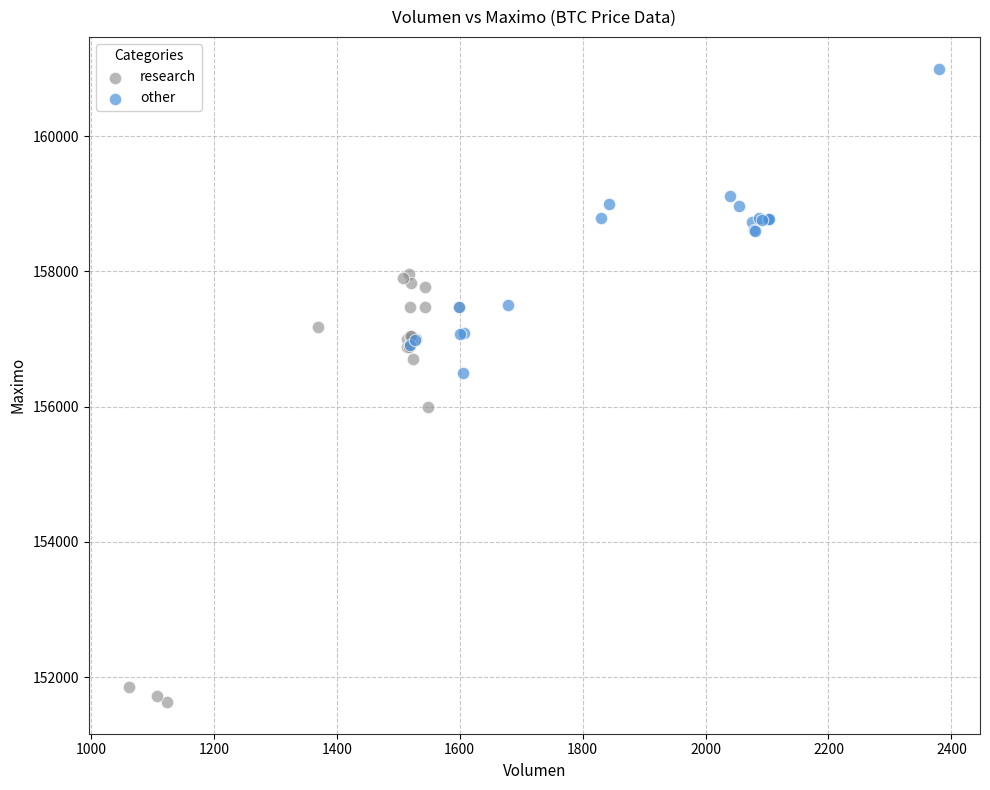

Which series has the widest spread of Y values?

research